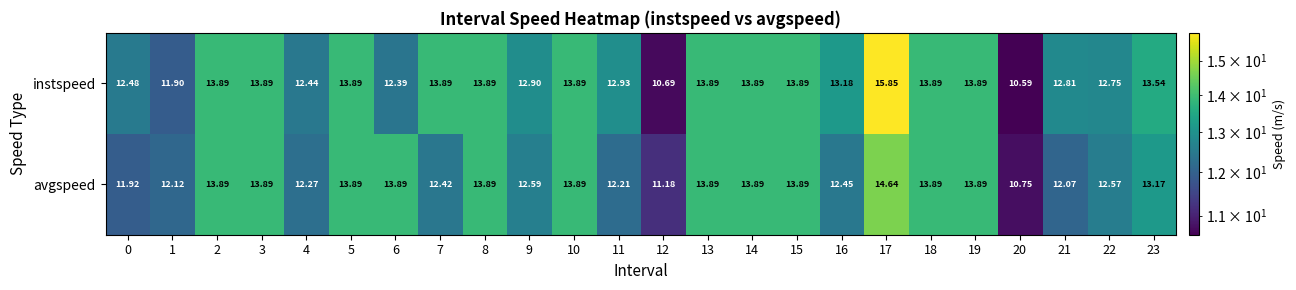

Which series changed the most between 12 and 13?

instspeed